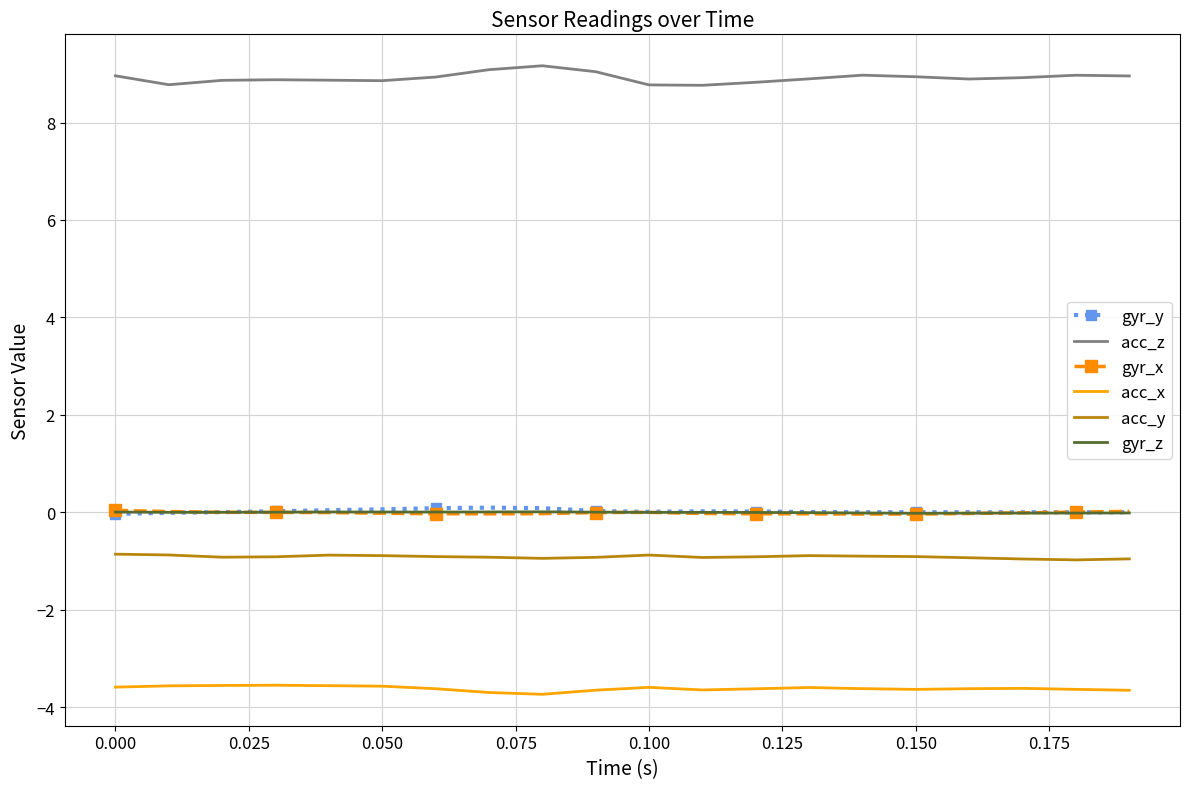

What is the maximum value shown in the chart?

9.2